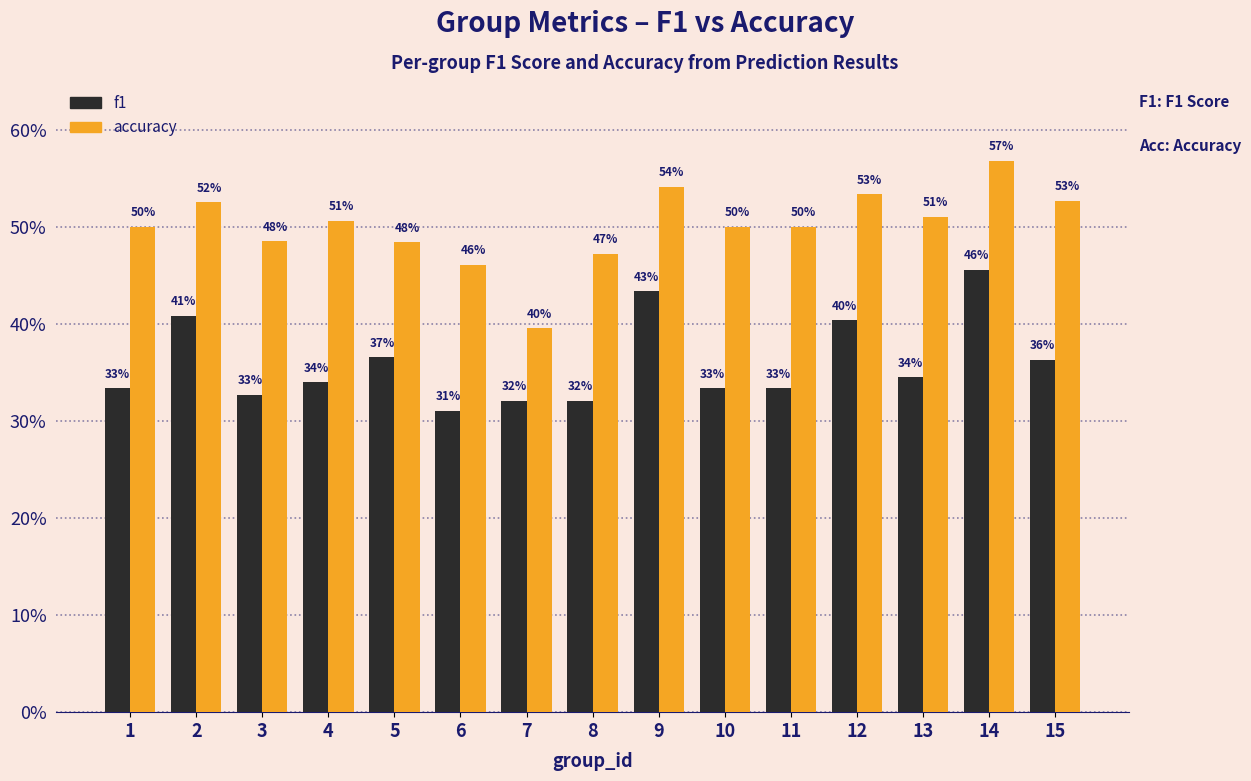

What is the difference between the maximum and minimum values in the f1 series?

0.1